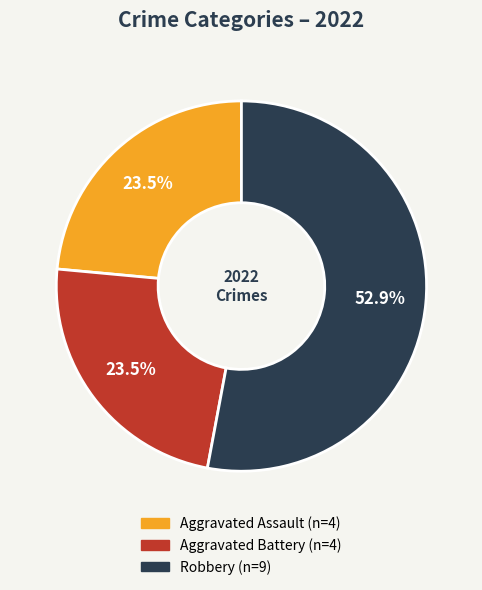

Does any single category account for the majority?

Yes